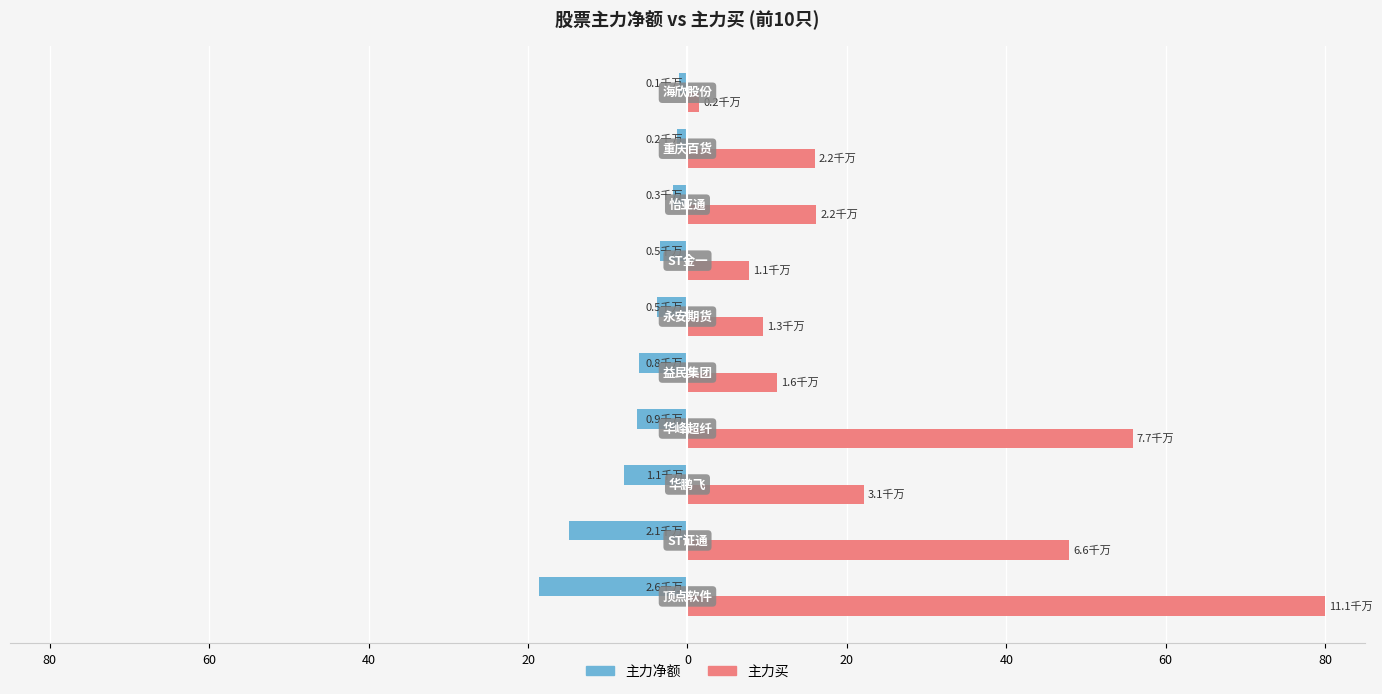

Rank the series by their maximum value, from lowest to highest.

主力净额, 主力买